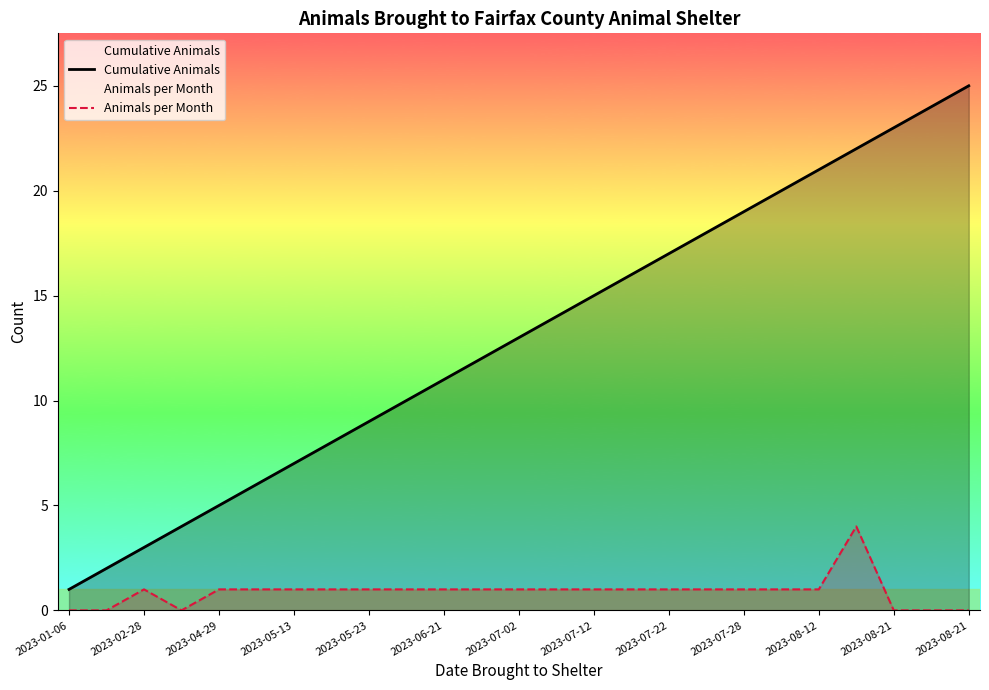

Read the Animals per Month value at 2023-08-12.

1